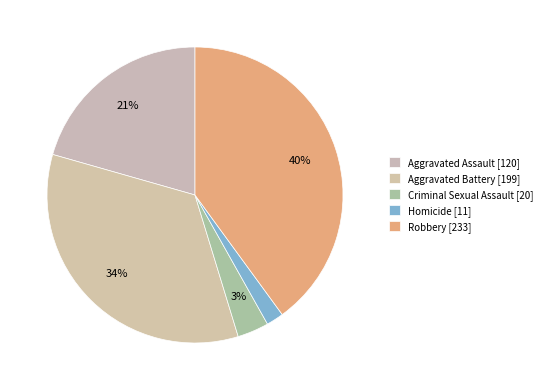

How many segments does this pie chart have?

5